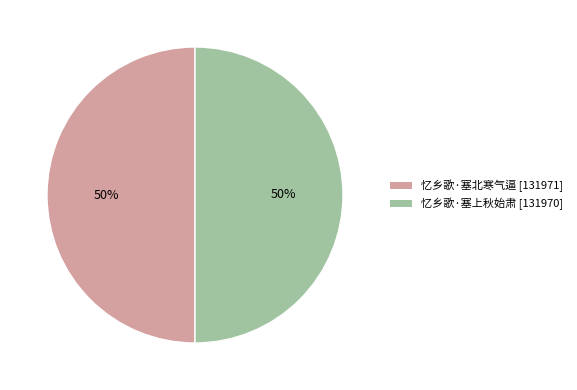

To the nearest percent, what is the average slice percentage?

50%